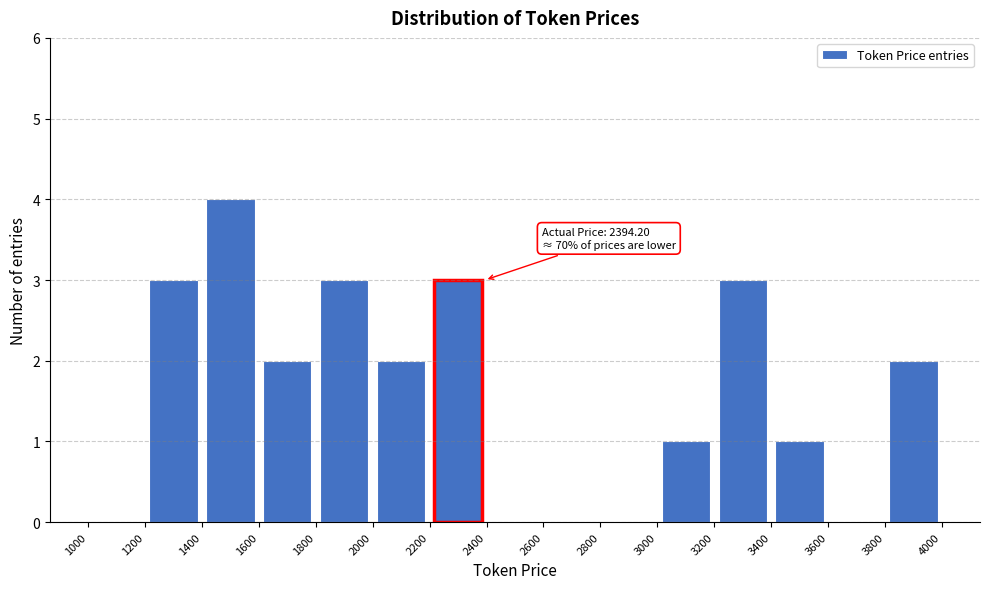

Which range on the x-axis has the tallest bar?

1400 to 1600